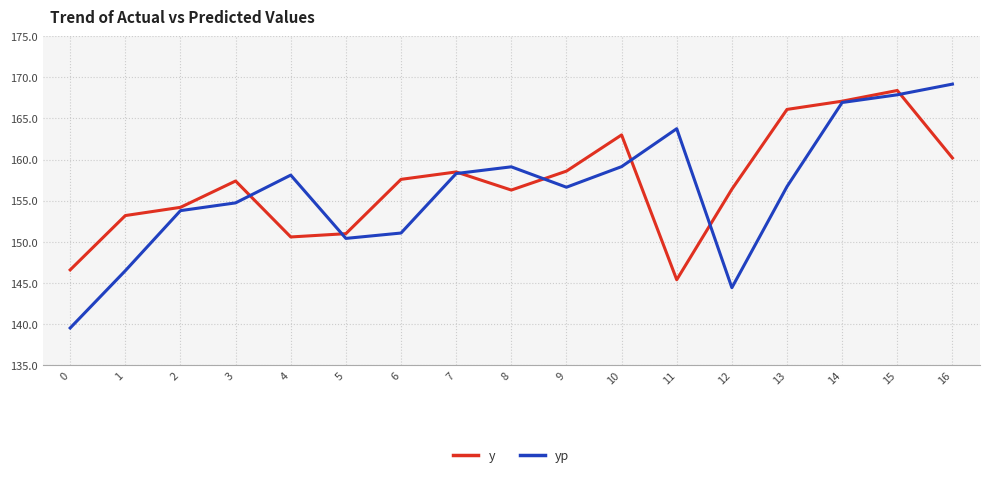

What is the sum of the y values at 6 and 5?

308.6